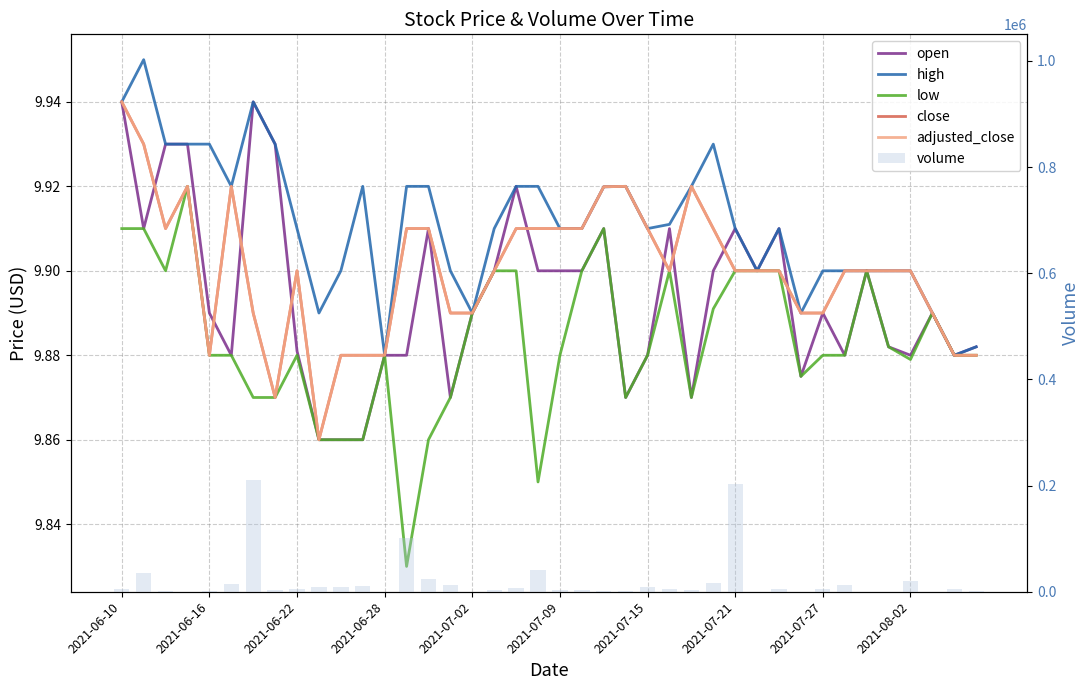

How many series are shown in this chart?

6